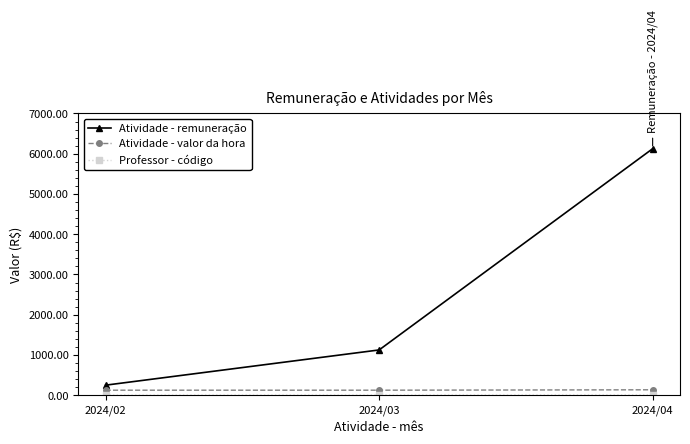

Where is Atividade - remuneração nearest to the value 3187?

2024/03